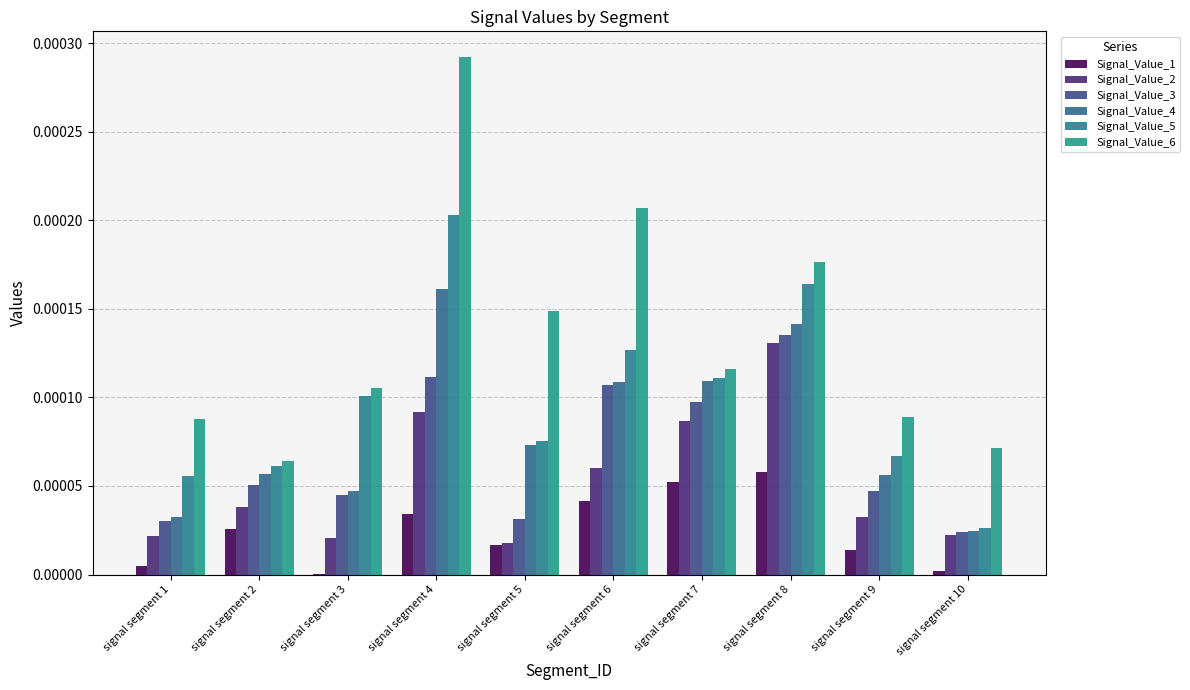

Which series has the largest total across all categories?

Signal_Value_6